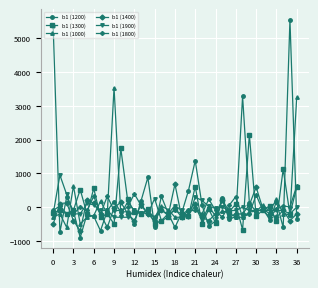

Which series has the largest range (max minus min)?

b1 (1200)